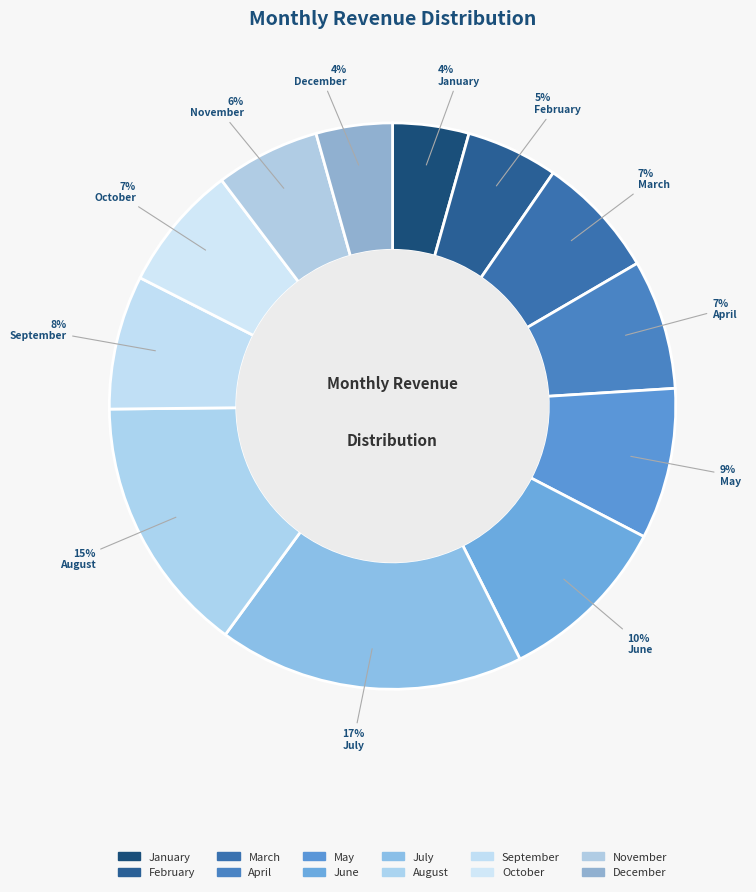

To the nearest percent, what portion does July represent?

17%